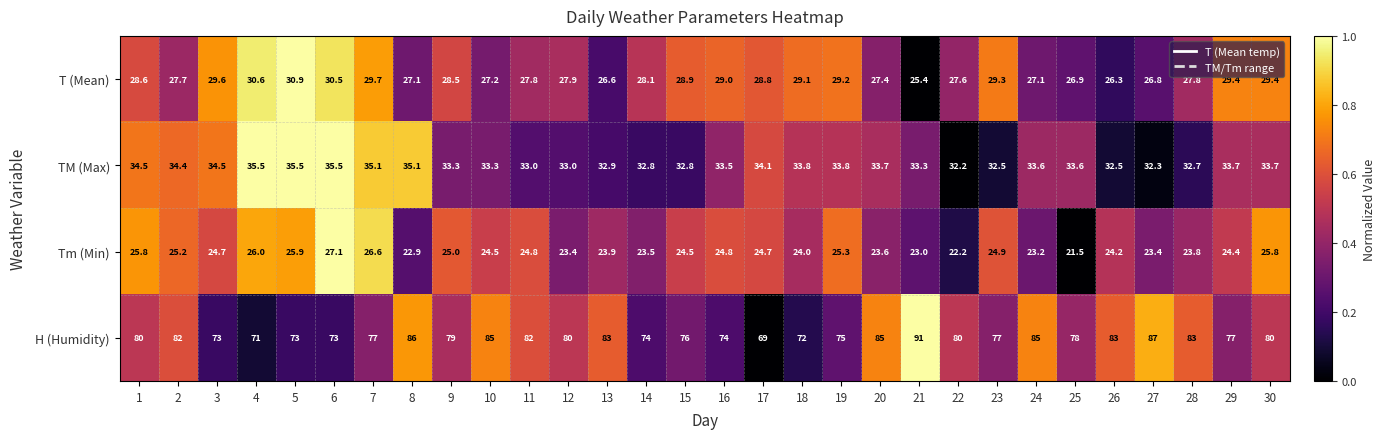

Which series has the largest range (max minus min)?

H (Humidity)